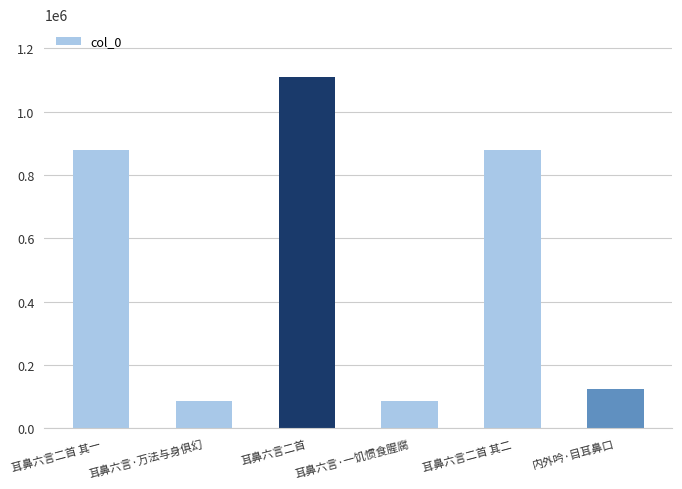

What is the label of the 3rd bar from the right?

耳鼻六言·一饥惯食腥腐